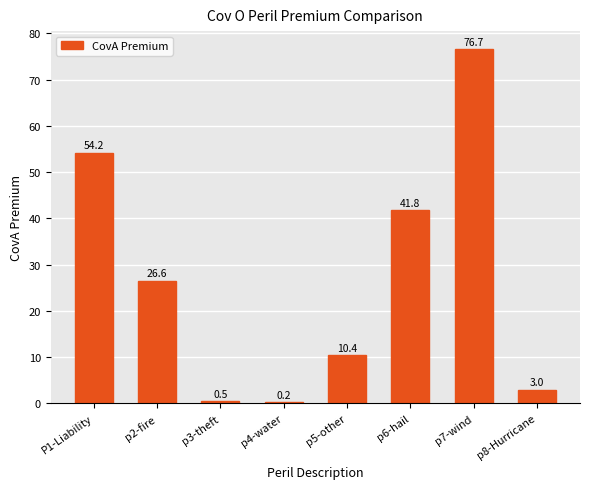

The value at p3-theft is 0.5. True or false?

True